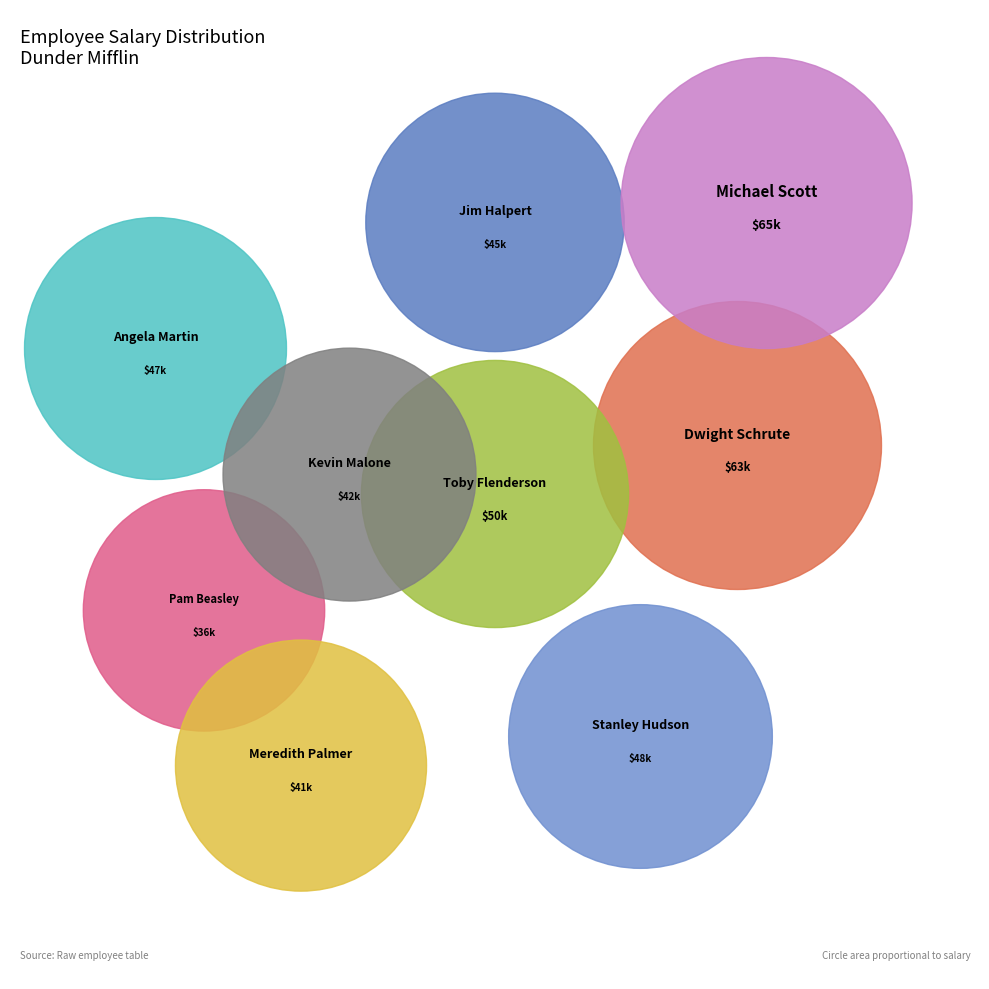

How many segments does this pie chart have?

9